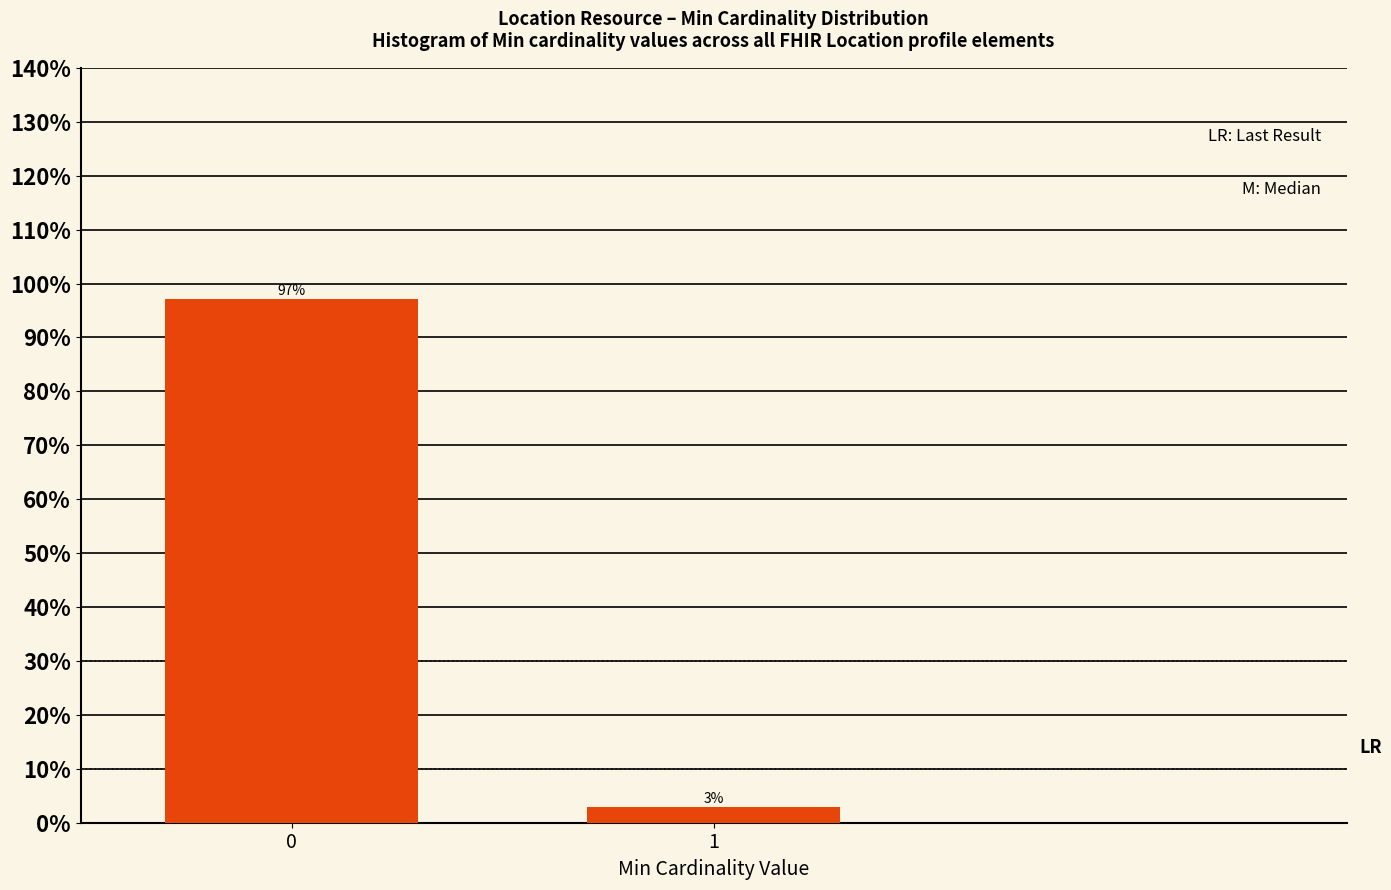

Are the bars horizontal?

No